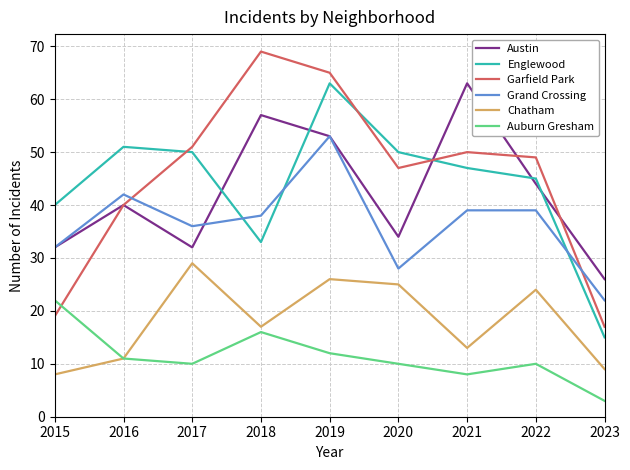

Where does the Englewood series first go above 47?

2016